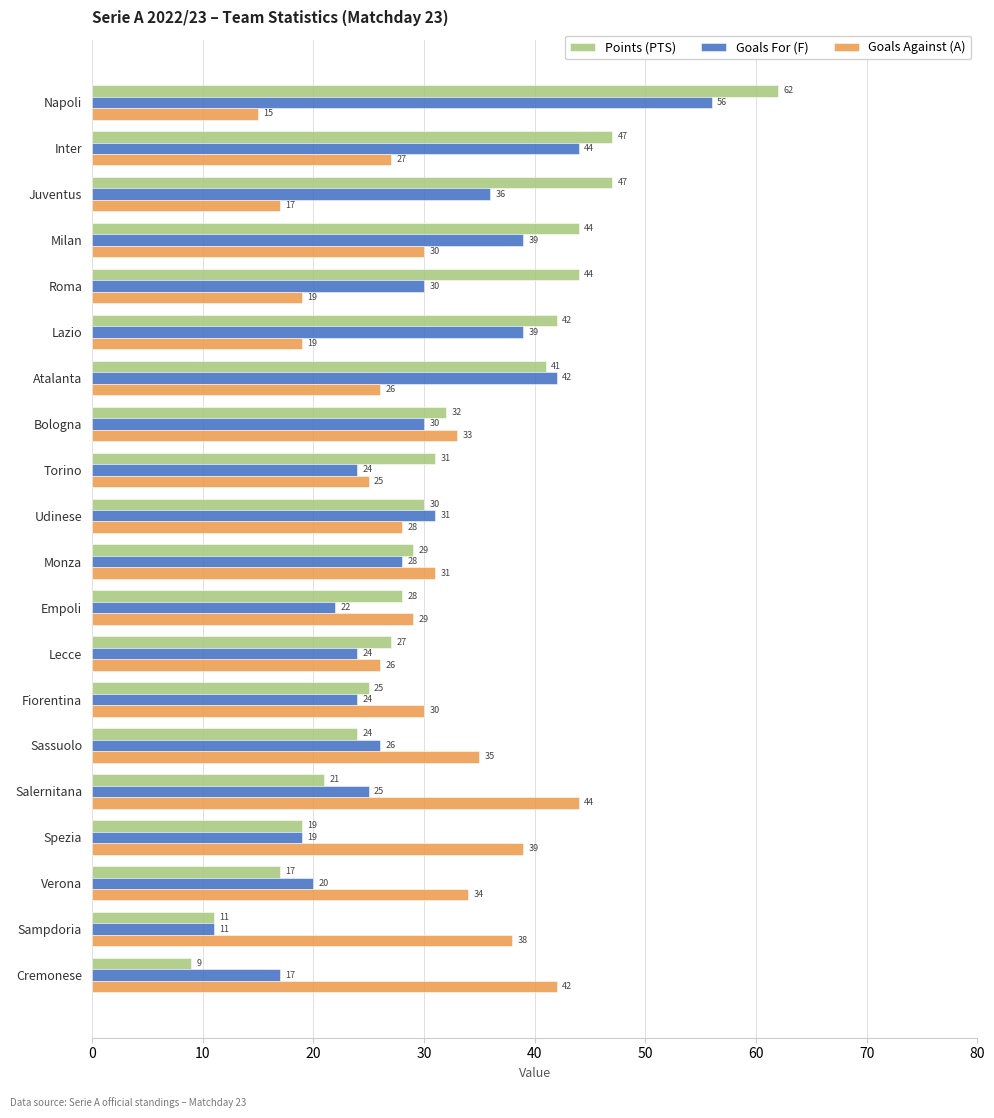

What is the lowest value of the Goals For (F) series?

11